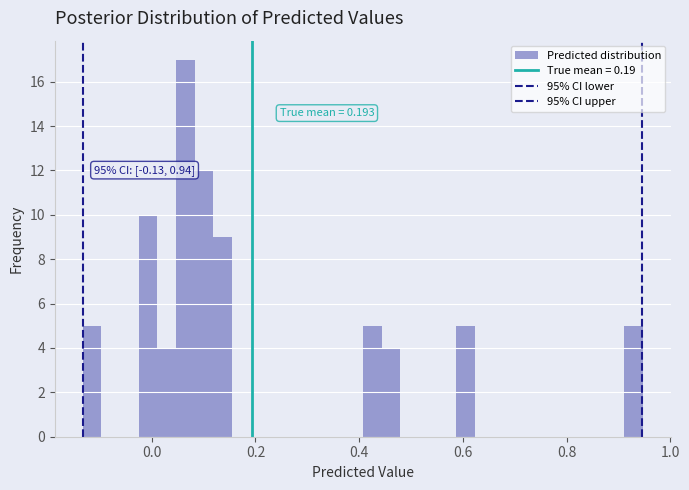

Read against the x-axis, roughly where is the centre of the tallest bar?

0.06